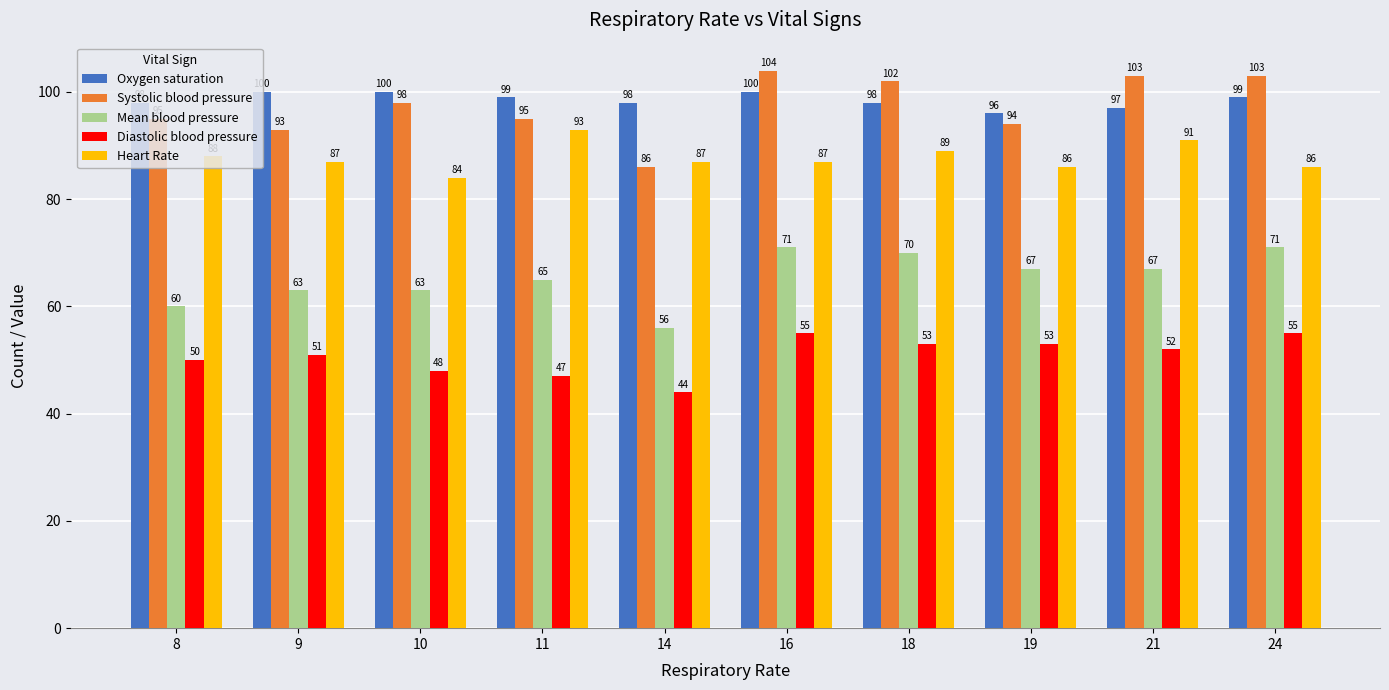

What is the difference between the Heart Rate values at 21 and 11?

2